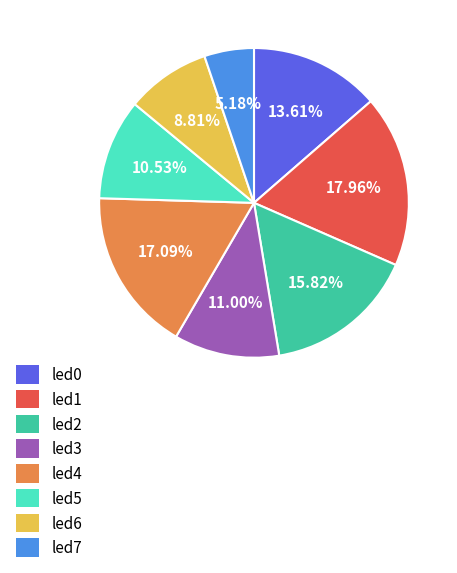

How much of the chart is everything except led1?

82.0%